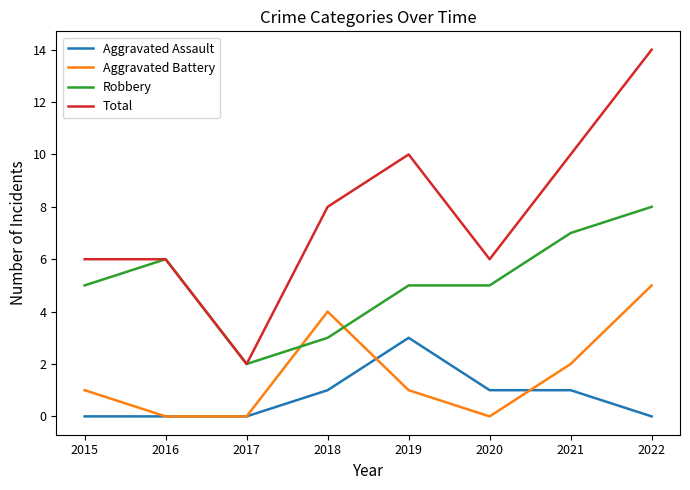

True or false: Aggravated Battery has a value of 3 at 2020.

False